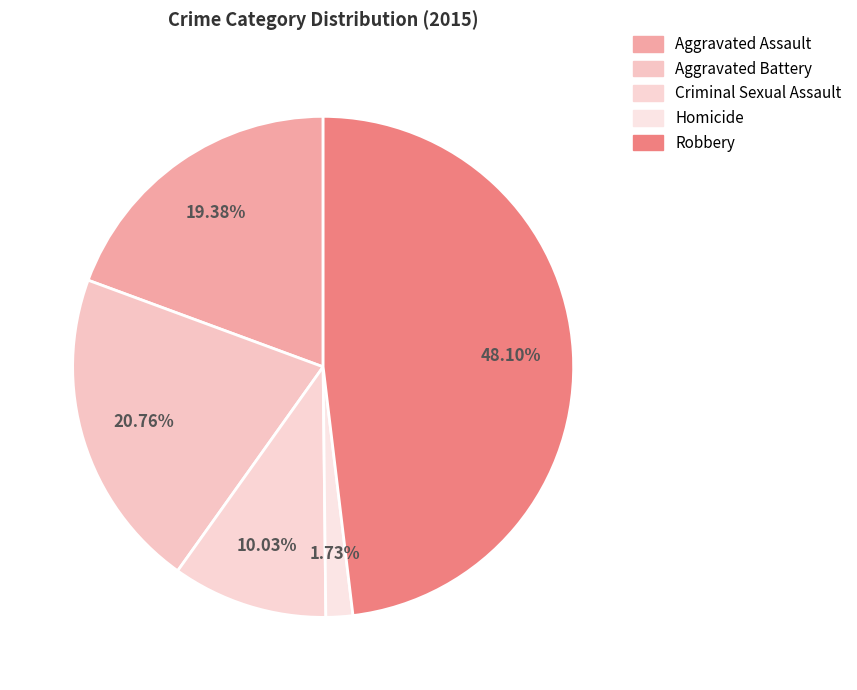

The Criminal Sexual Assault slice represents 10% of the pie. True or false?

True